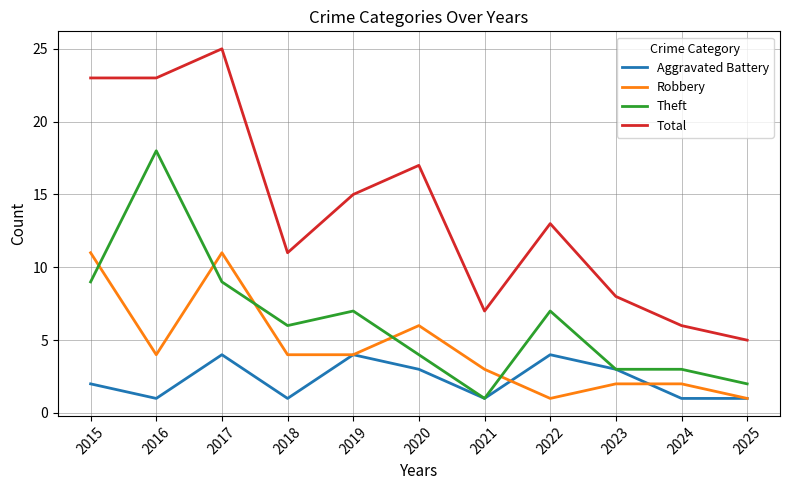

What is the maximum value shown in the chart?

25